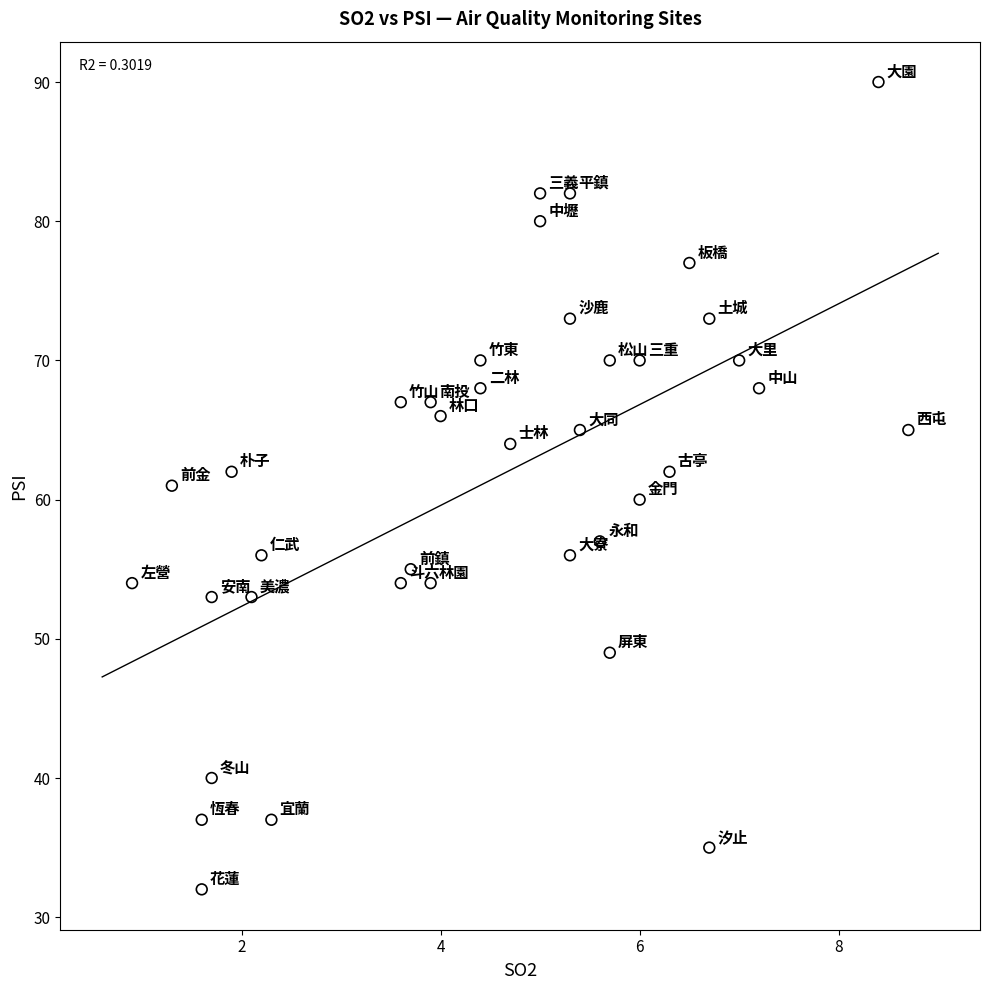

What is the range of Y values (max minus min)?

58